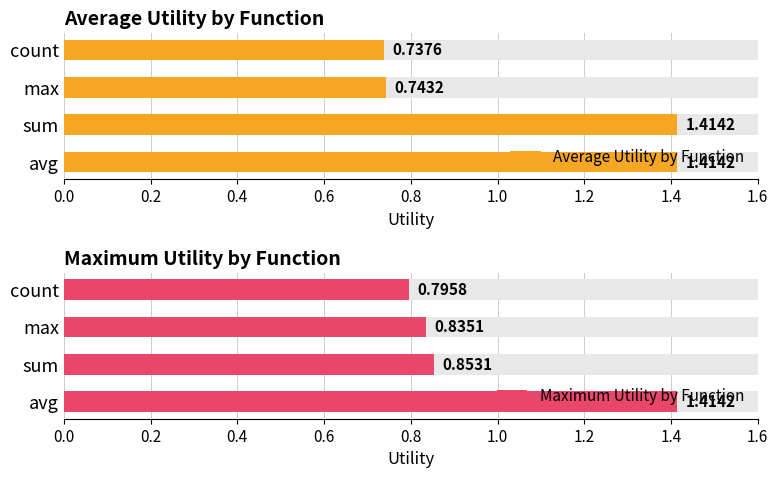

Count the number of data series in this chart.

2